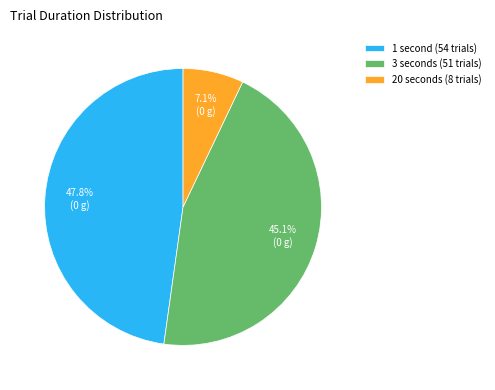

Is there a majority slice in this chart?

No